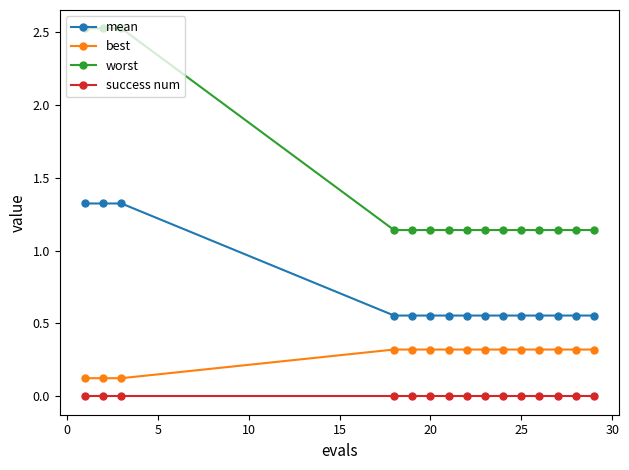

Which series has the largest range (max minus min)?

worst